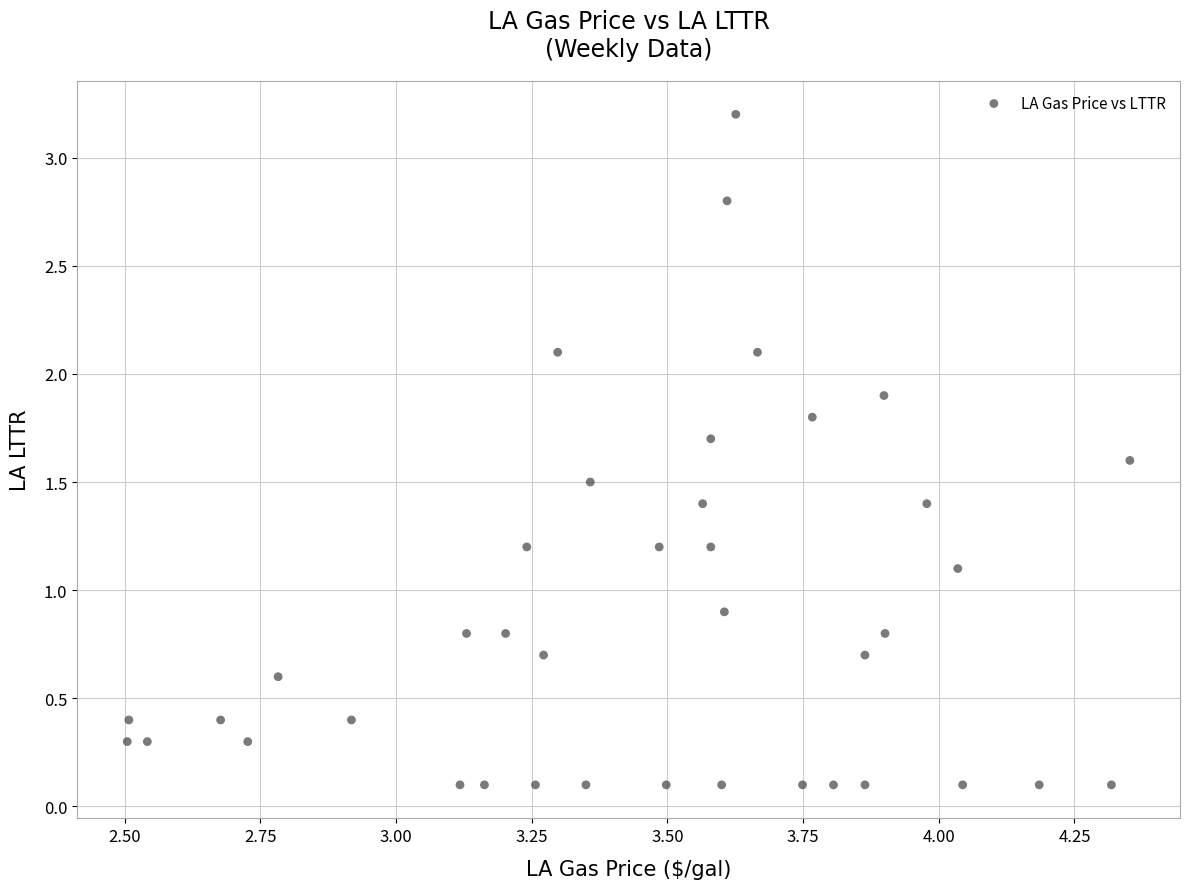

What is the range of X values (max minus min)?

1.8